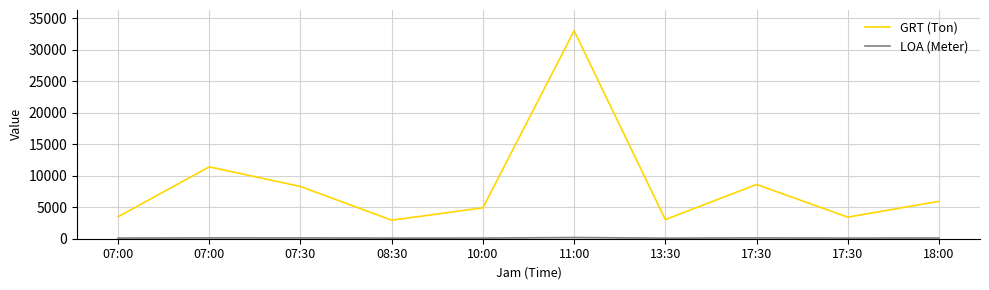

True or false: LOA (Meter) and GRT (Ton) intersect in this chart.

False